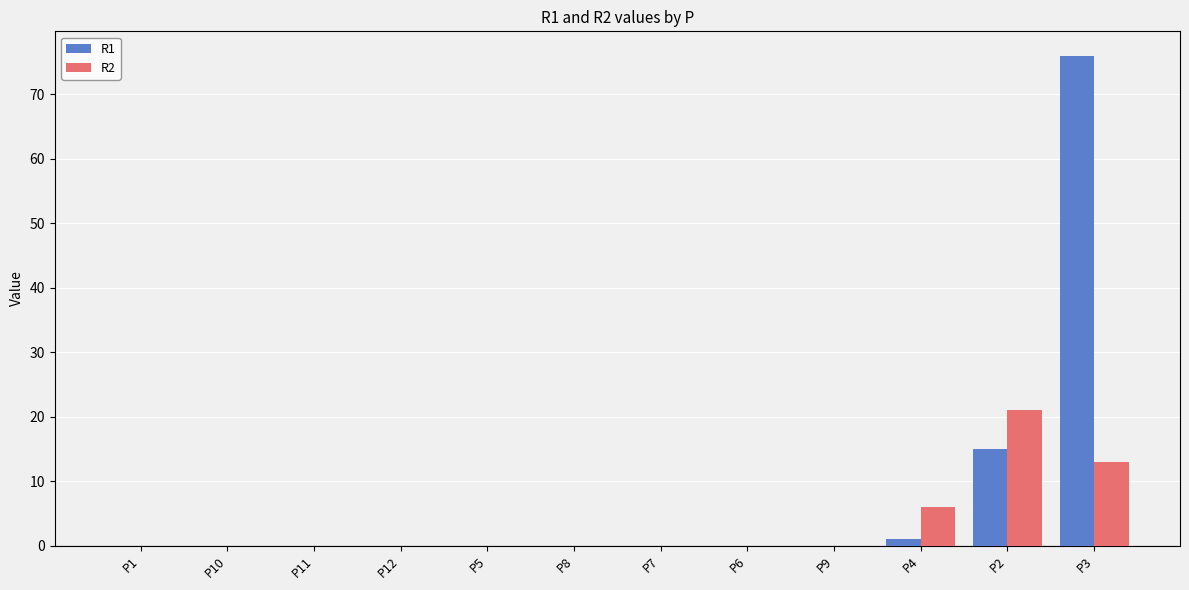

True or false: R2 has a value of 13 at P3.

True